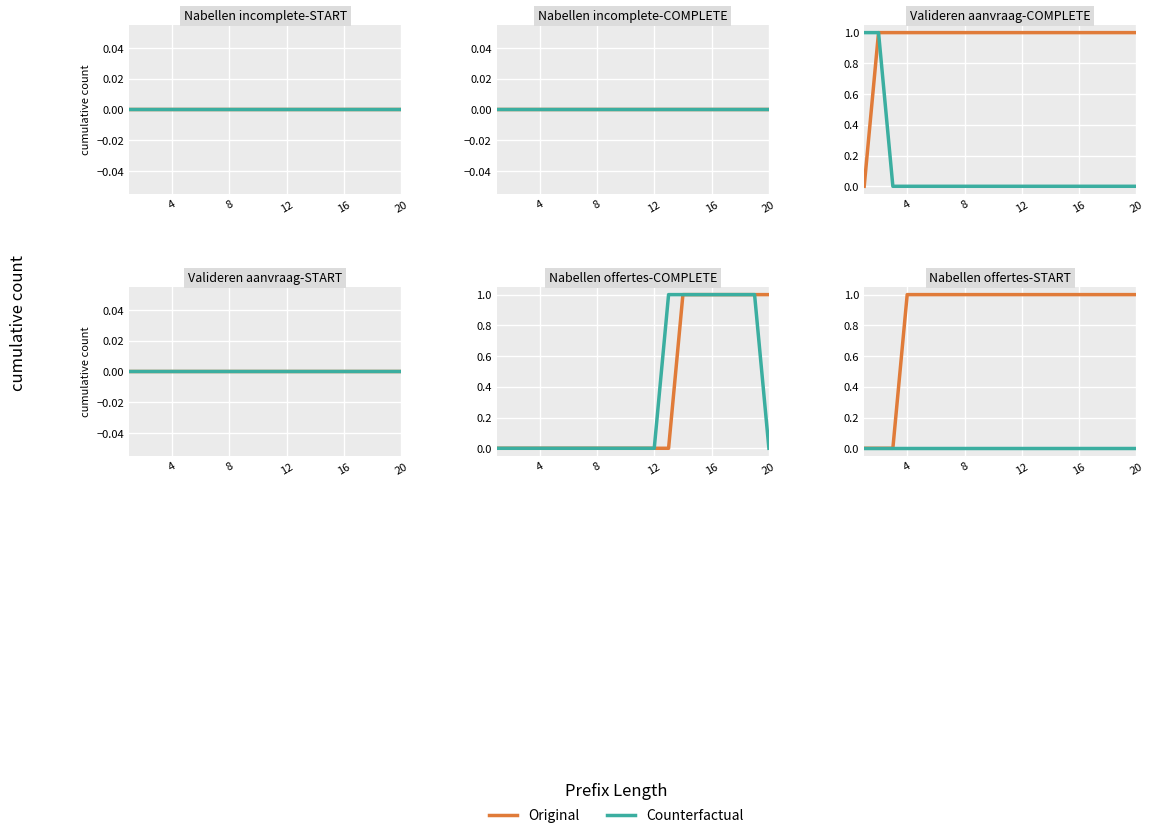

What is the difference between the highest and lowest values at 16?

1